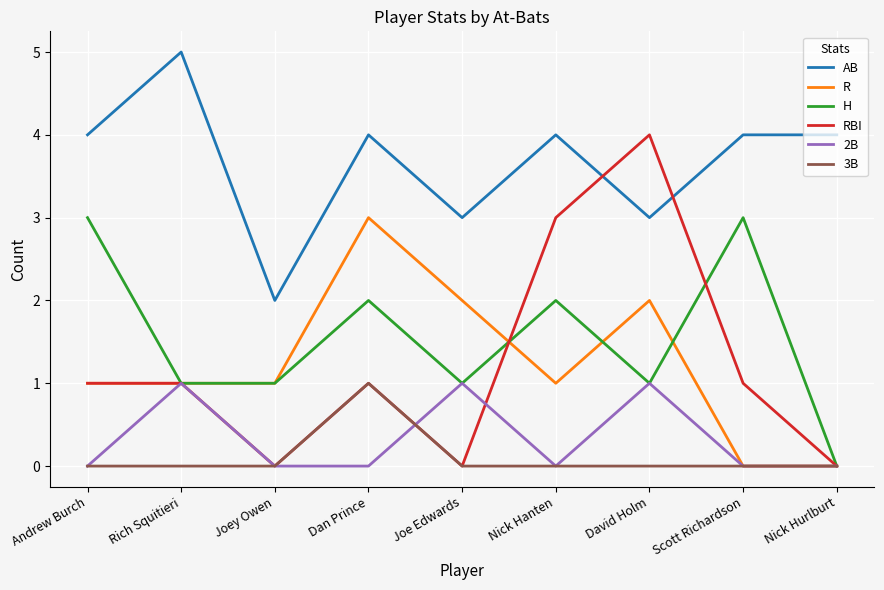

What is the sum of the R values at Andrew Burch and David Holm?

3